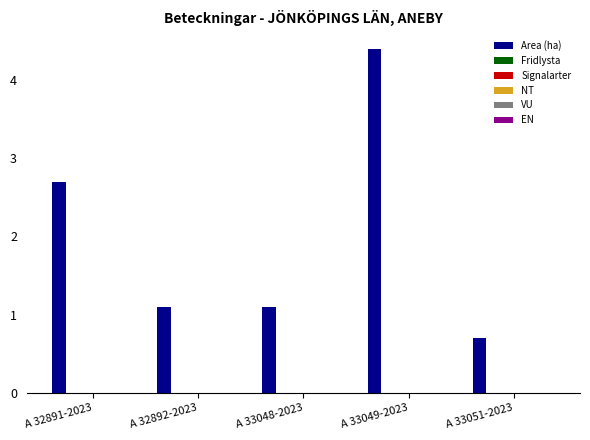

What is the average value?

2.0